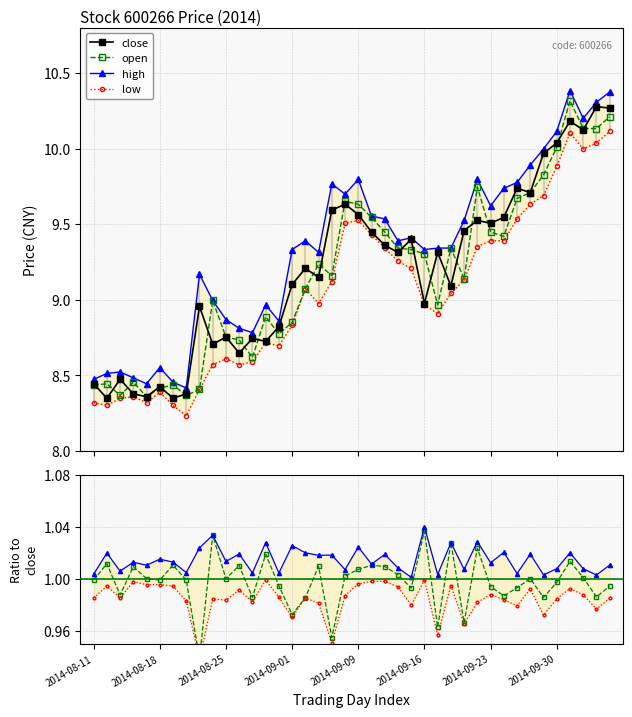

Is it true that low equals 8.4 at 2014-08-21?

True